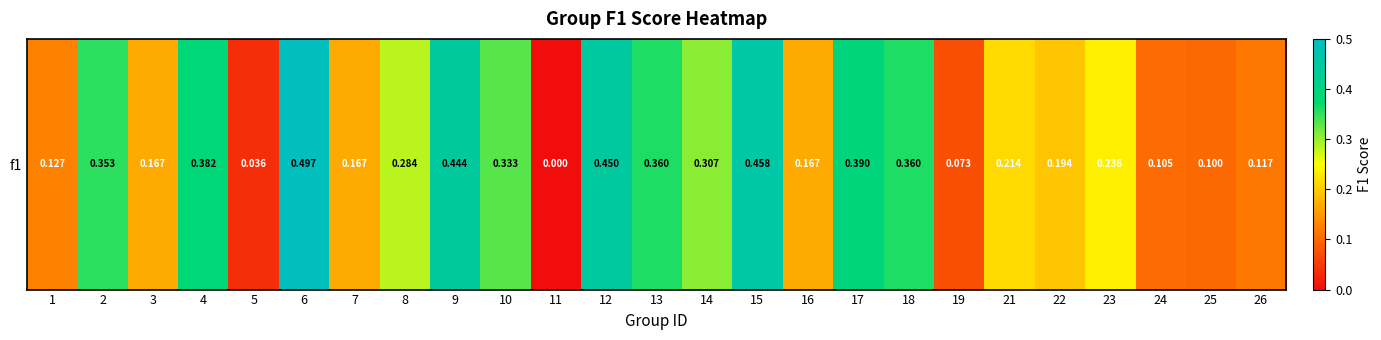

The chart shows a value of 0.5 at 15. True or false?

True